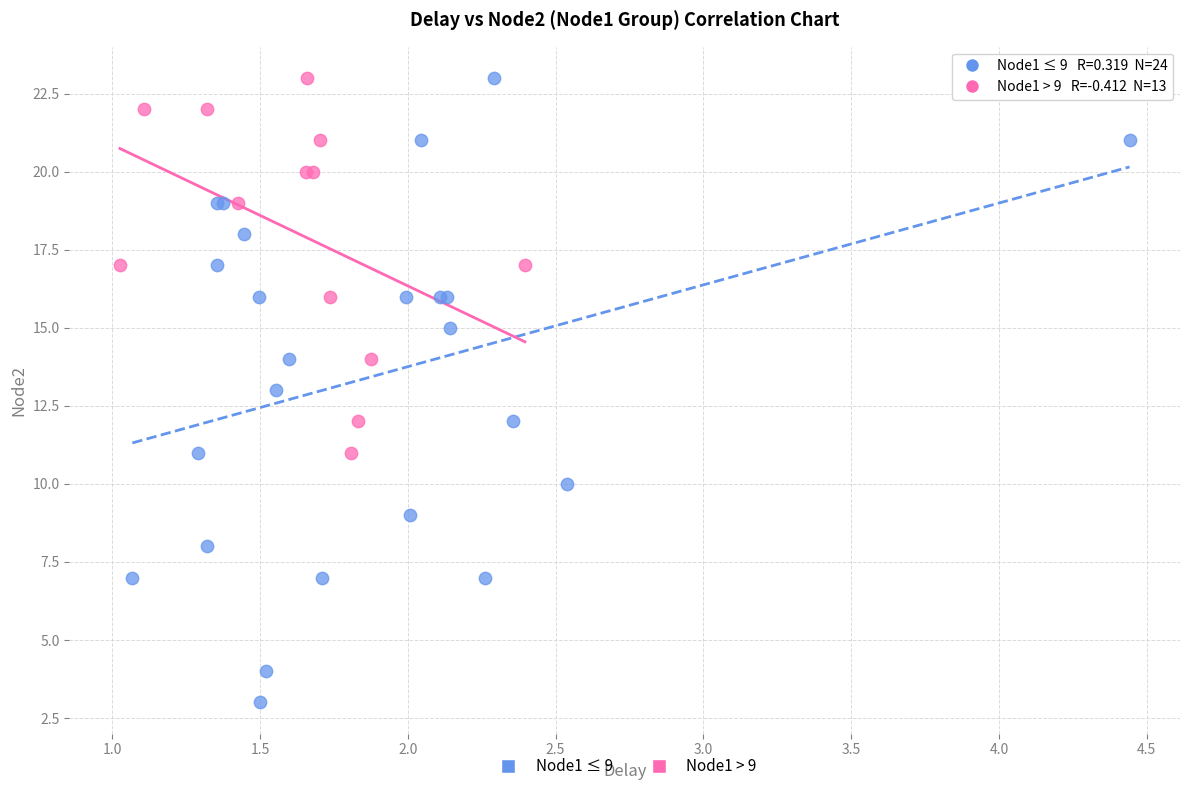

Which series has the widest spread of Y values?

Node1 ≤ 9